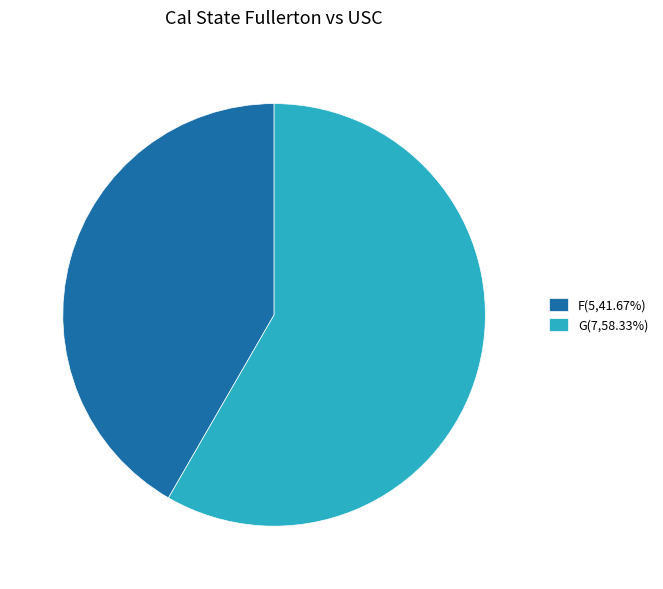

Is the sum of F(5,41.67%) and G(7,58.33%) greater than half?

Yes